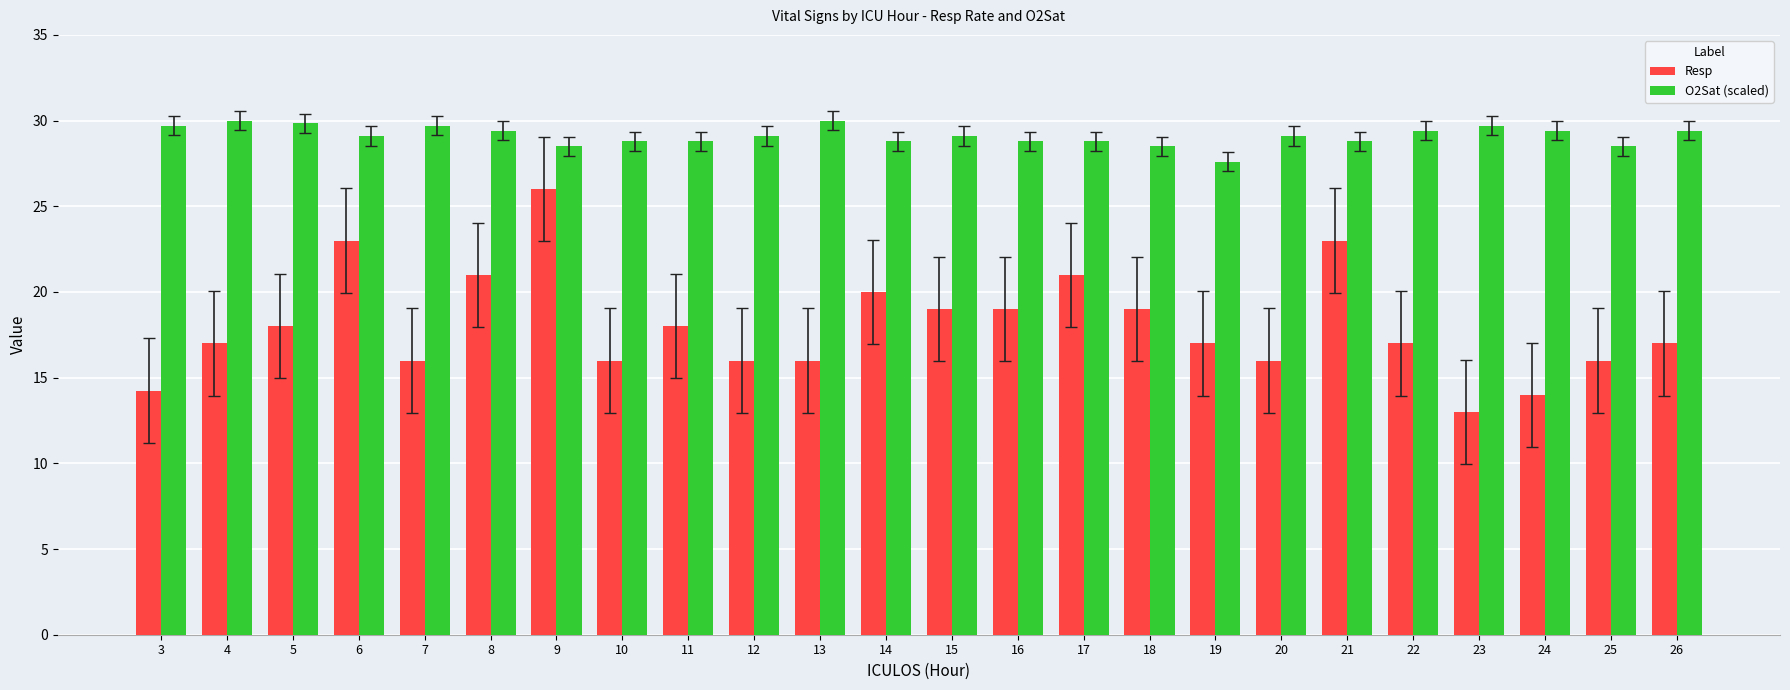

Rank the series by their average value, from lowest to highest.

Resp, O2Sat (scaled)